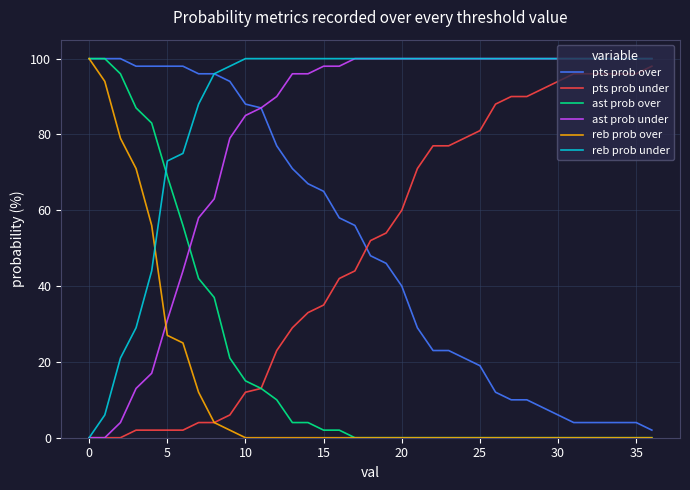

What are all the series names shown in the legend?

pts prob over, pts prob under, ast prob over, ast prob under, reb prob over, reb prob under